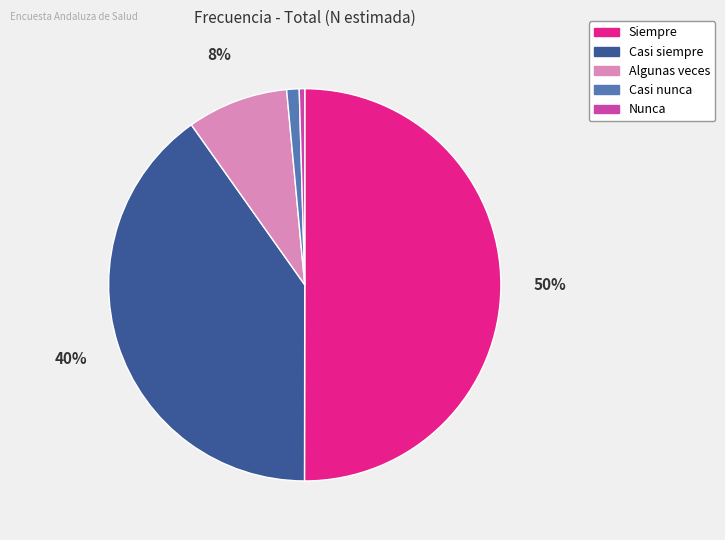

To the nearest percent, what portion does Algunas veces represent?

8%